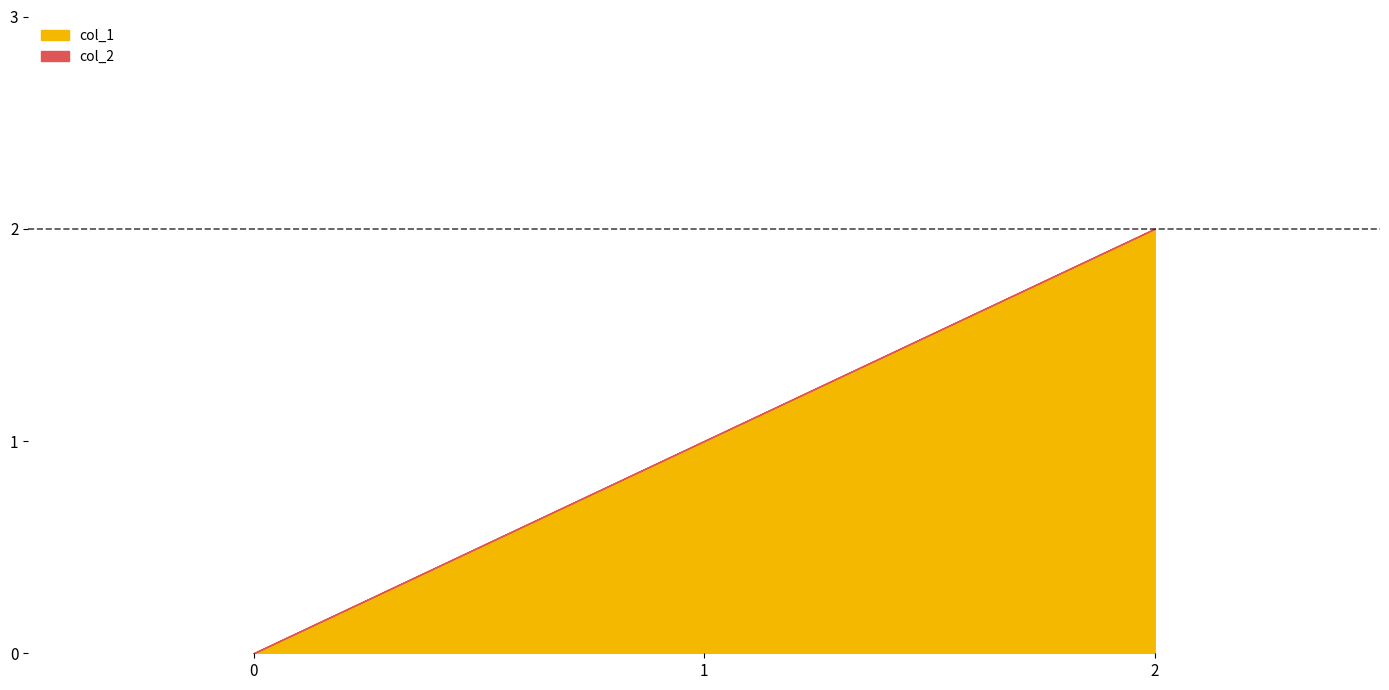

At which label does col_1 reach its peak?

2